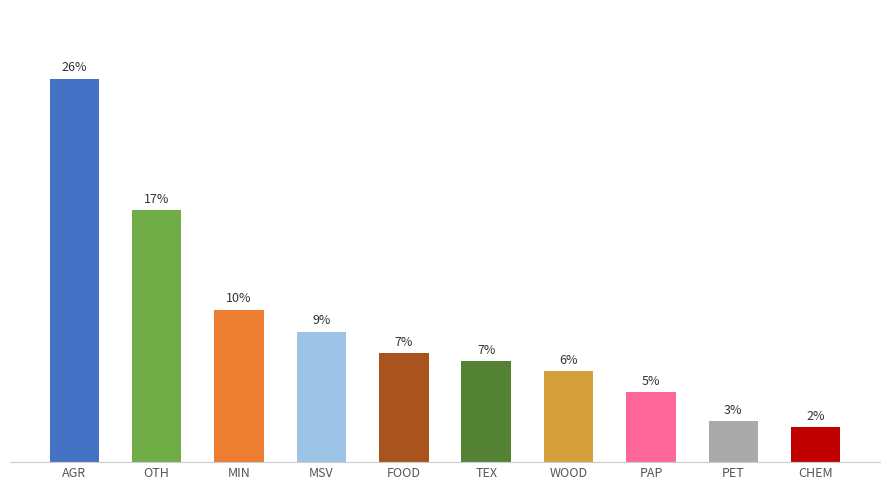

What is the sum of all values?

91.1